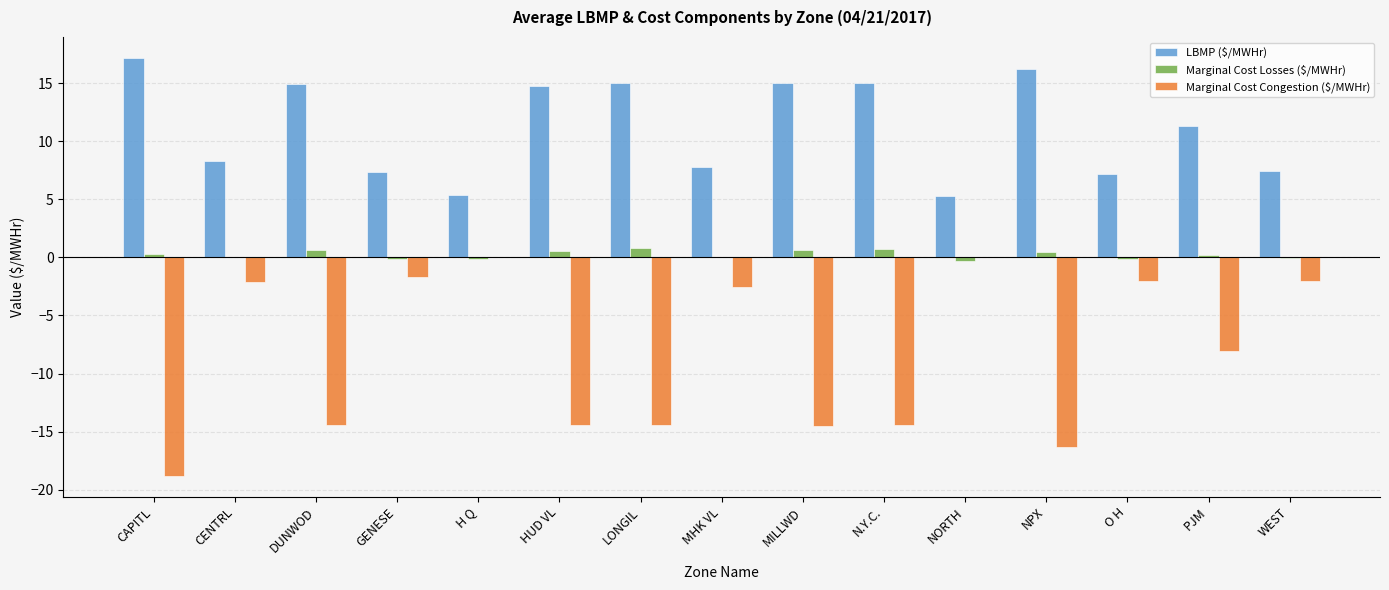

Which category has the highest value across all series?

CAPITL